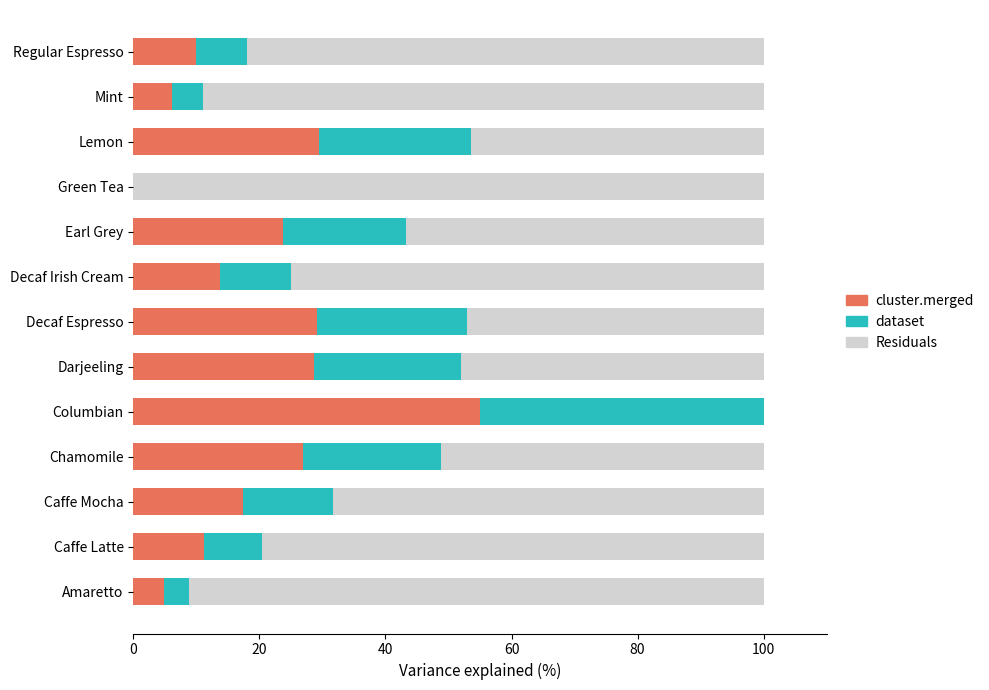

Is it true that Residuals equals 47.1 at Decaf Espresso?

True